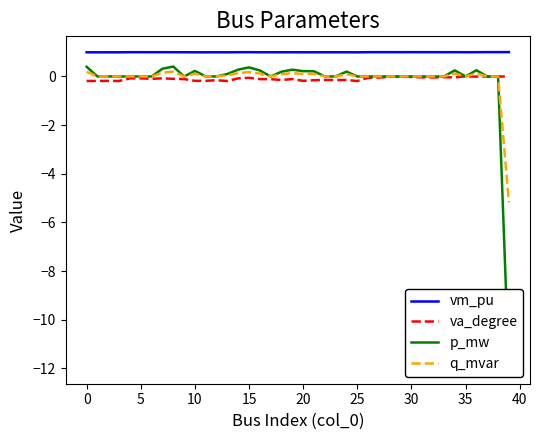

True or false: q_mvar and vm_pu cross at least once.

False